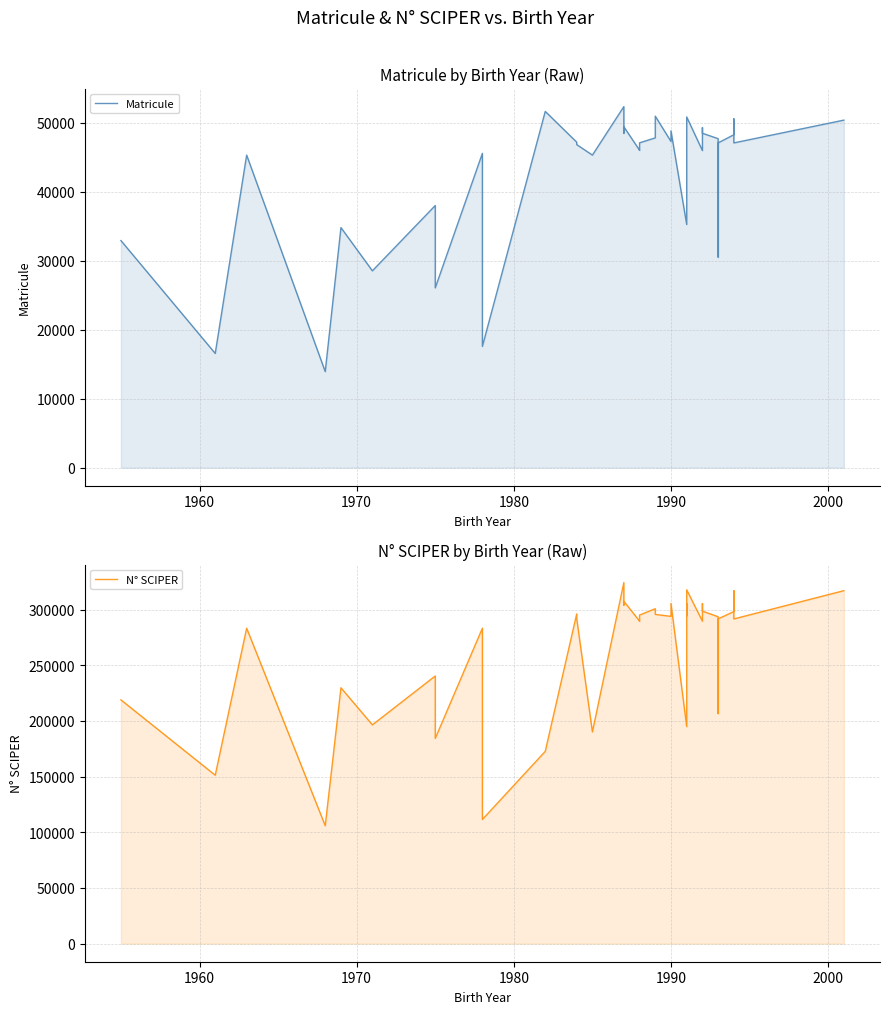

What are all the series names shown in the legend?

Matricule, N° SCIPER